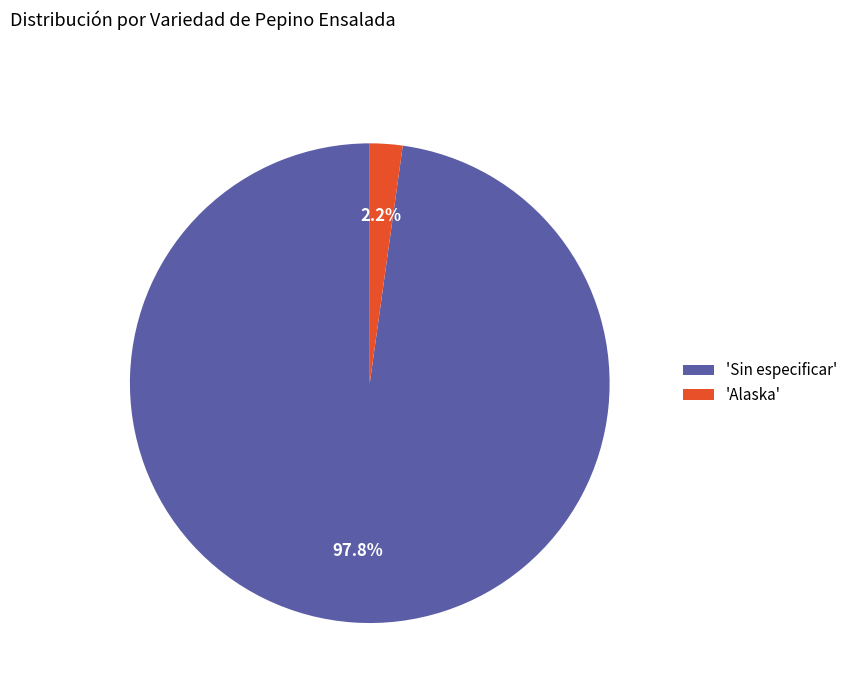

Does 'Sin especificar' represent more than half of the total?

Yes